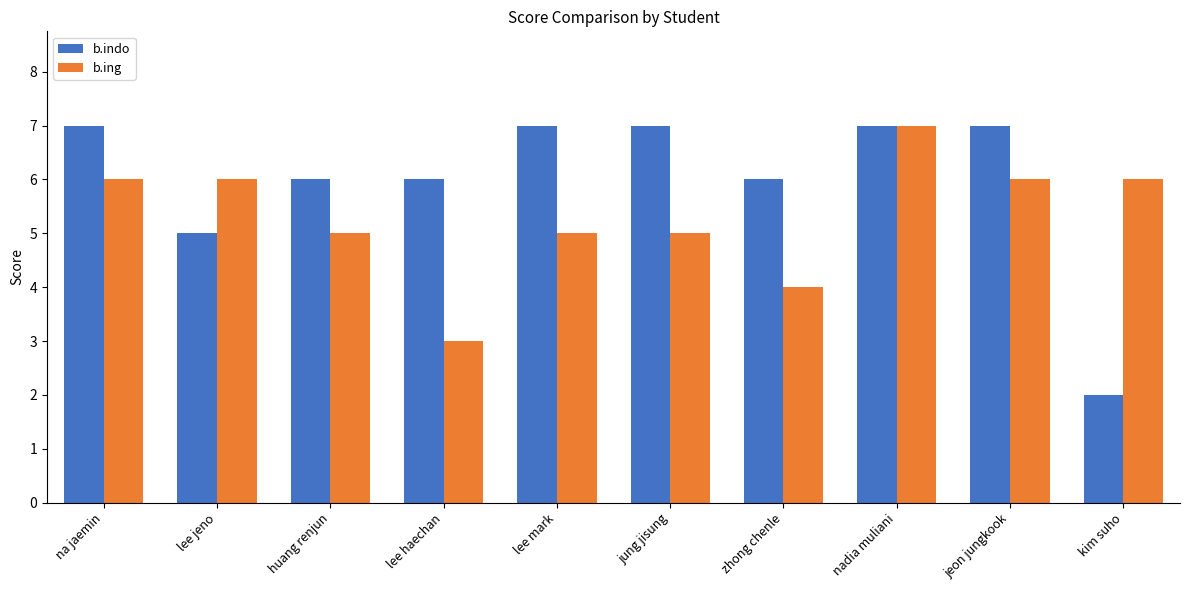

What is the difference between the maximum and minimum values in the b.ing series?

4